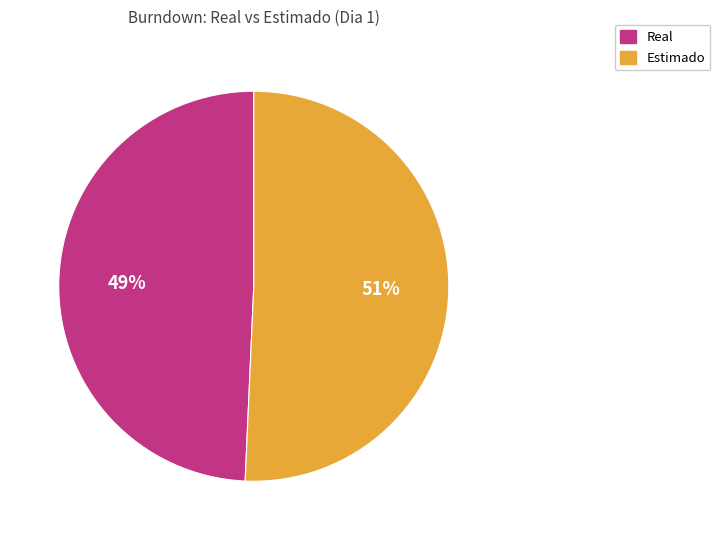

Rank the categories by value from highest to lowest.

Estimado, Real